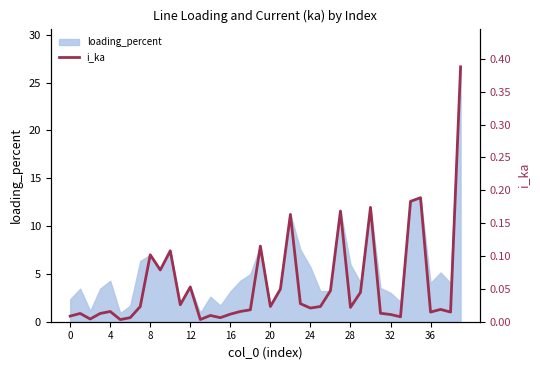

What is the label of the 21st point from the left?

20